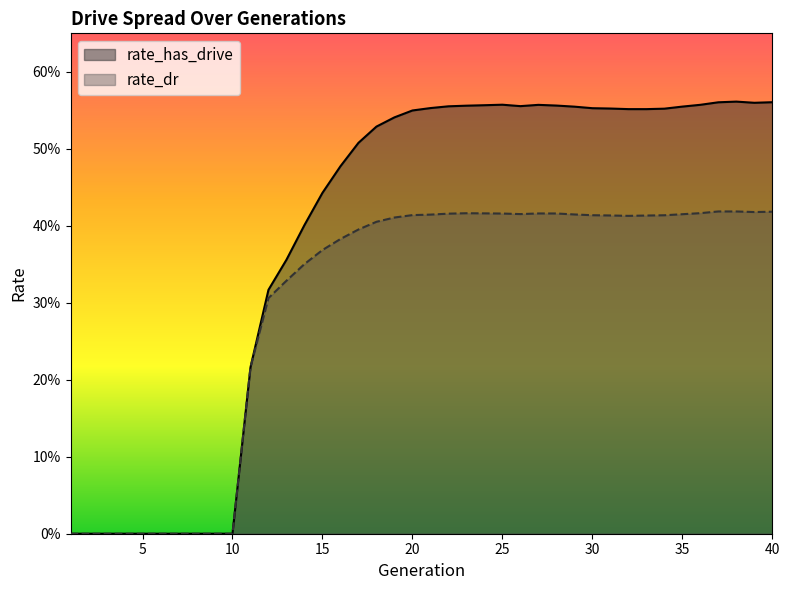

At which label is rate_dr closest to 0?

1